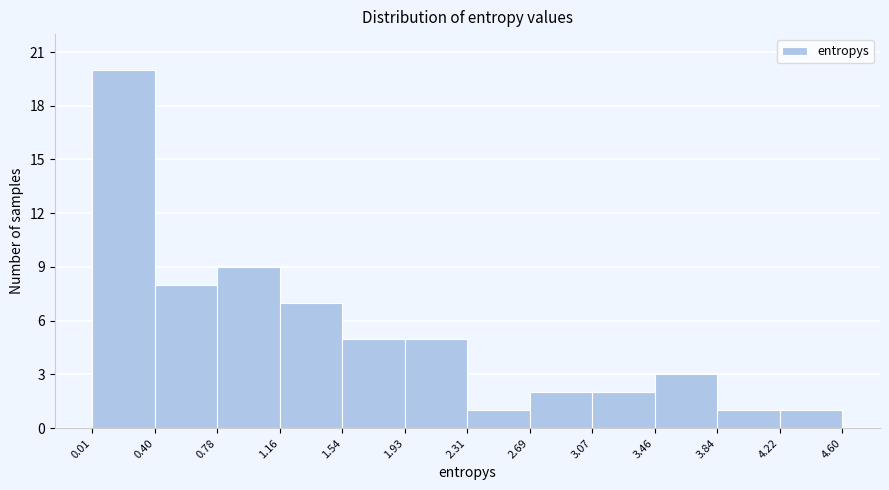

Reading left to right, list every bar in this chart as the range it spans on the x-axis followed by its height. The values are not printed on the chart, so give them approximately, as read against the axis.

0.01 to 0.40: 20
0.40 to 0.78: 8
0.78 to 1.16: 9
1.16 to 1.54: 7
1.54 to 1.93: 5
1.93 to 2.31: 5
2.31 to 2.69: 1
2.69 to 3.07: 2
3.07 to 3.46: 2
3.46 to 3.84: 3
3.84 to 4.22: 1
4.22 to 4.60: 1